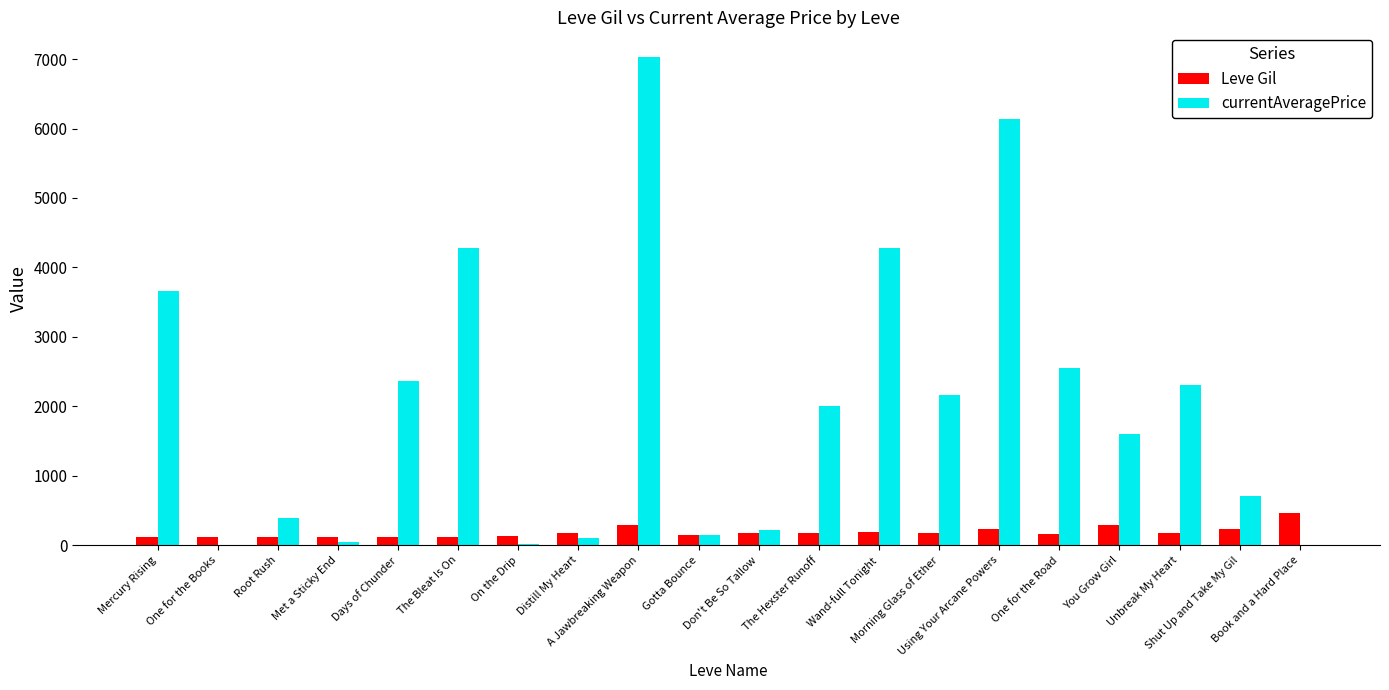

The value of currentAveragePrice at Book and a Hard Place is -2640.9. True or false?

False